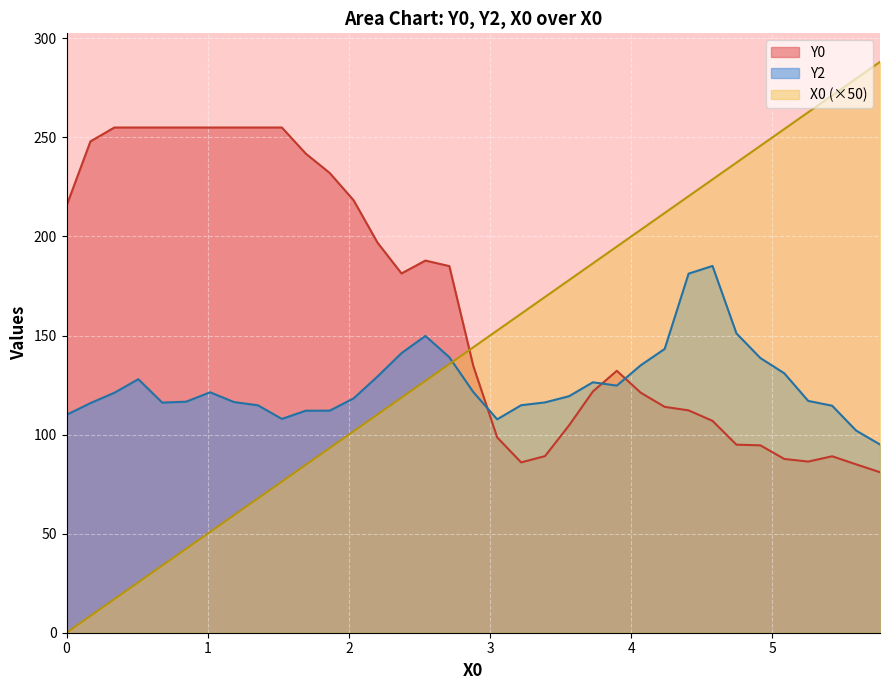

Reading left to right, list all the values displayed in this chart.

X0: 0.0	8.5	16.9	25.4	33.9	42.4	50.8	59.3	67.8	76.3	84.7	93.2	101.7	110.2	118.6	127.1	135.6	144.1	152.5	161.0	169.5	178.0	186.4	194.9	203.4	211.9	220.3	228.8	237.3	245.8	254.2	262.7	271.2	279.7	288.1
Y0: 215.5	248.0	255.0	255.0	255.0	255.0	255.0	255.0	255.0	255.0	241.8	232.1	218.3	196.9	181.4	187.8	185.1	134.8	98.6	86.0	89.1	104.6	121.8	132.2	121.1	114.0	112.2	106.9	94.9	94.6	87.7	86.4	89.1	85.0	81.0
Y2: 110.0	115.9	121.1	128.0	116.1	116.6	121.4	116.4	114.8	107.9	112.1	112.1	118.3	129.4	141.1	149.8	139.1	121.5	107.7	114.8	116.3	119.4	126.4	124.7	135.0	143.2	181.2	185.1	151.1	138.6	130.9	117.0	114.6	102.1	95.0